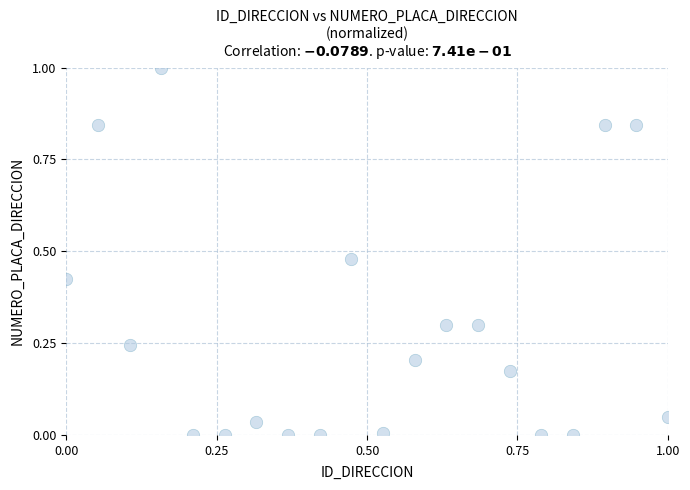

What is the range of Y values (max minus min)?

1.0